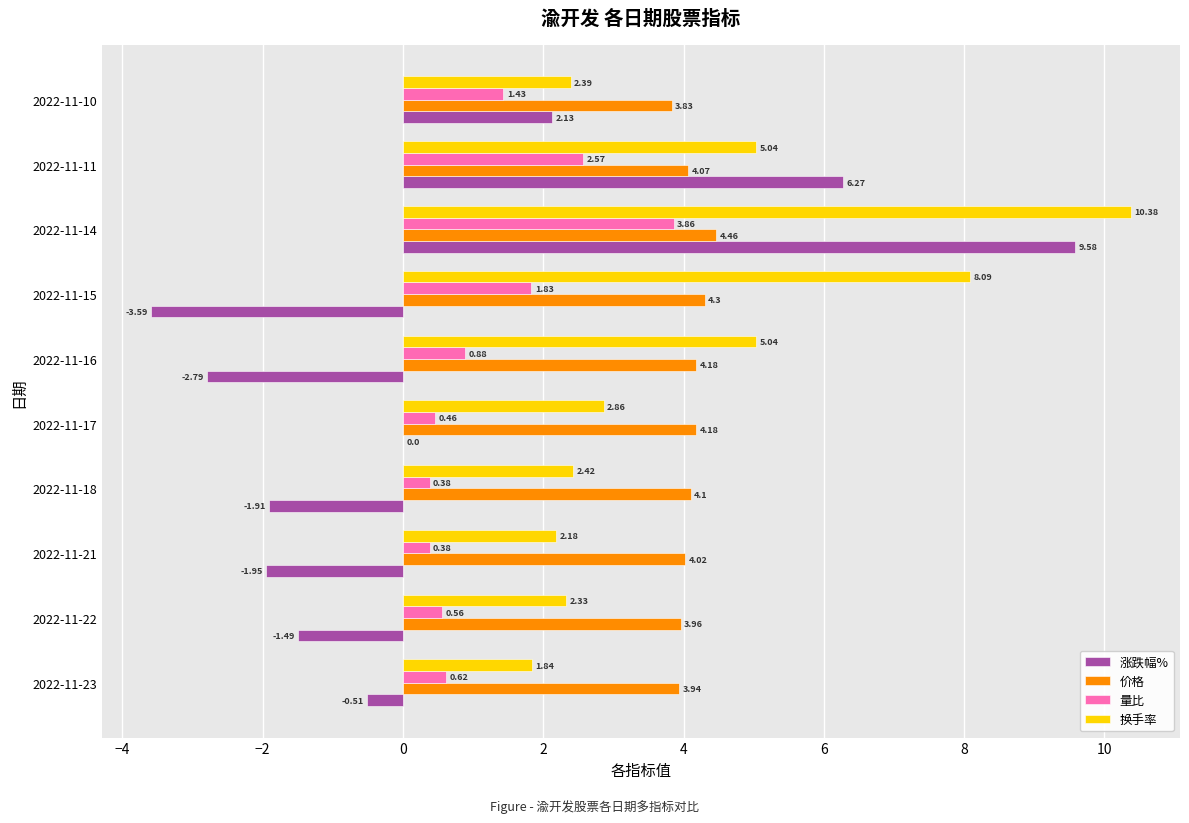

What is the sum of the 价格 values at 2022-11-18 and 2022-11-15?

8.4